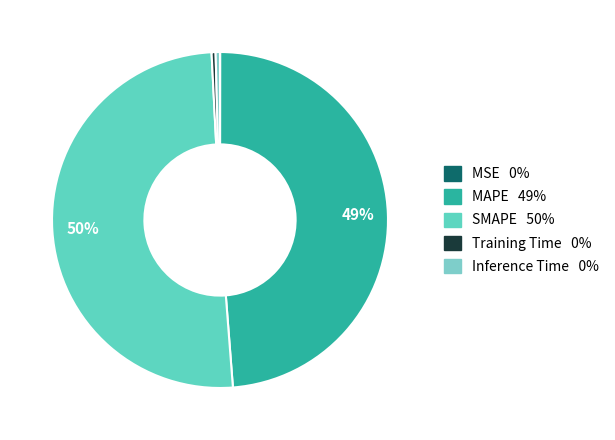

Between MAPE and Training Time, which is larger?

MAPE